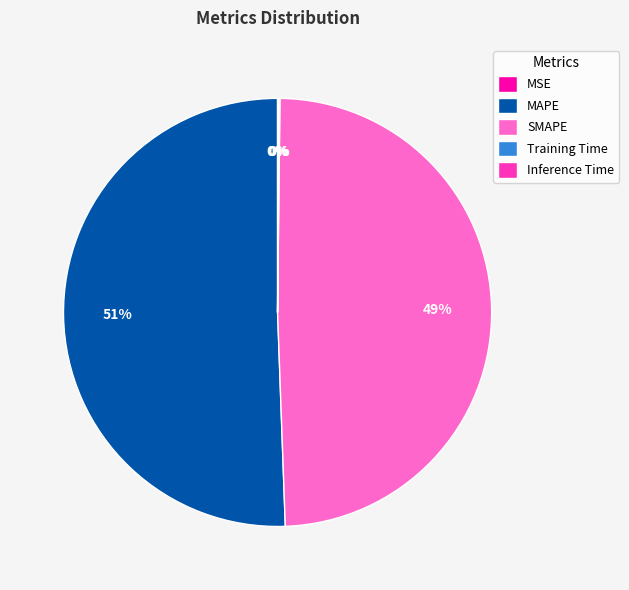

What is the largest slice in the pie chart?

MAPE